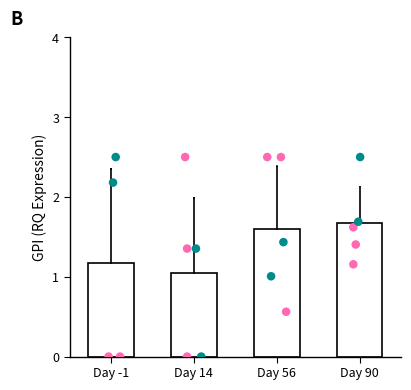

Is the value of Teal at Day 14 greater than the value of Pink at Day -1?

Yes